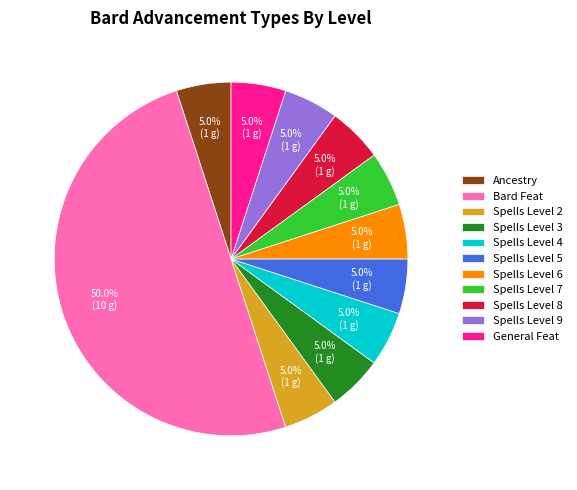

Do Bard Feat and Spells Level 8 together represent more than half of the pie?

Yes